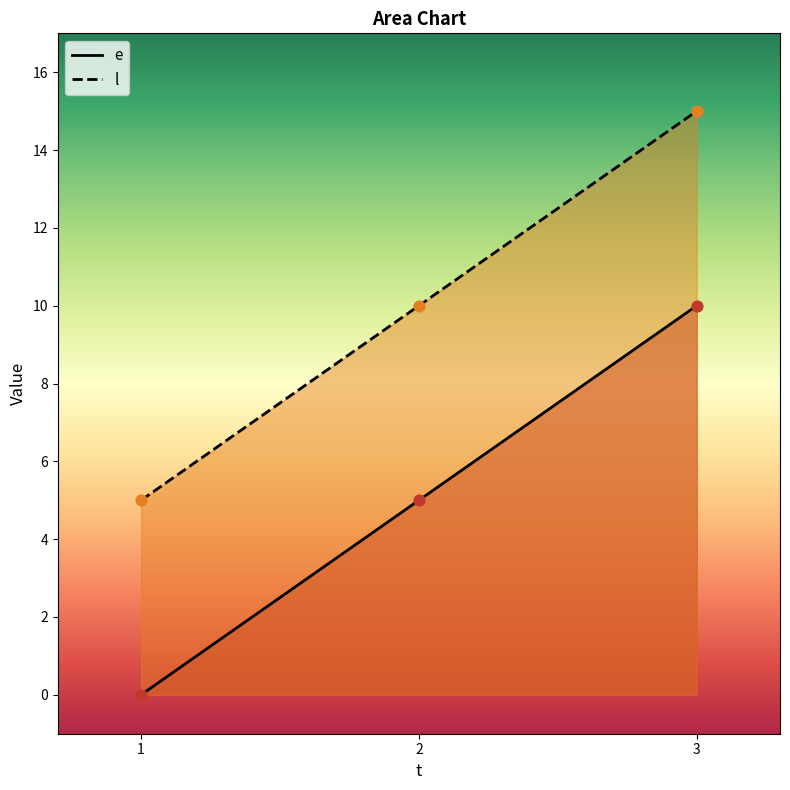

At how many categories does at least one series exceed 5?

2